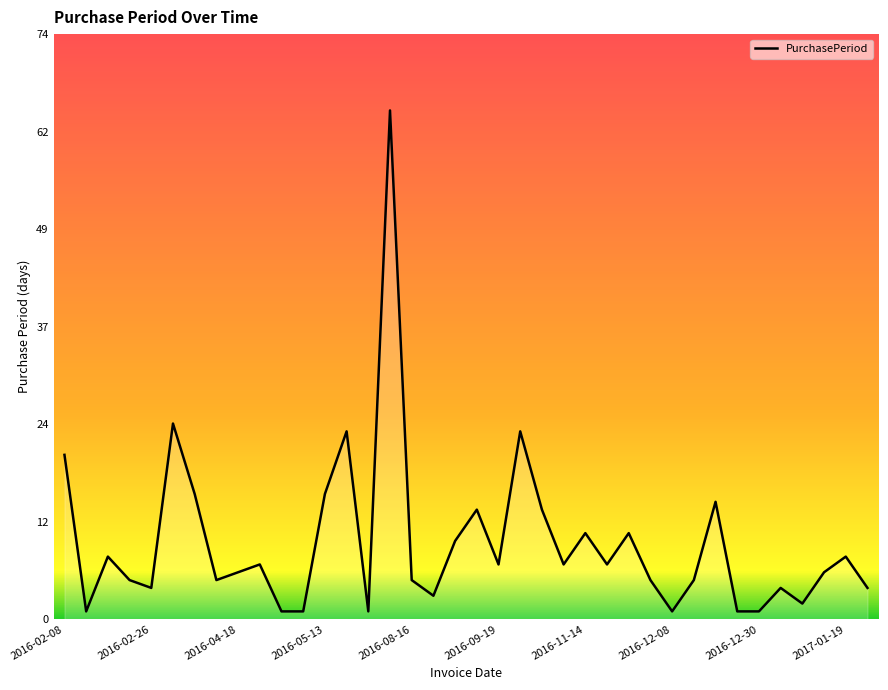

What is the label of the 38th point from the right?

2016-02-08